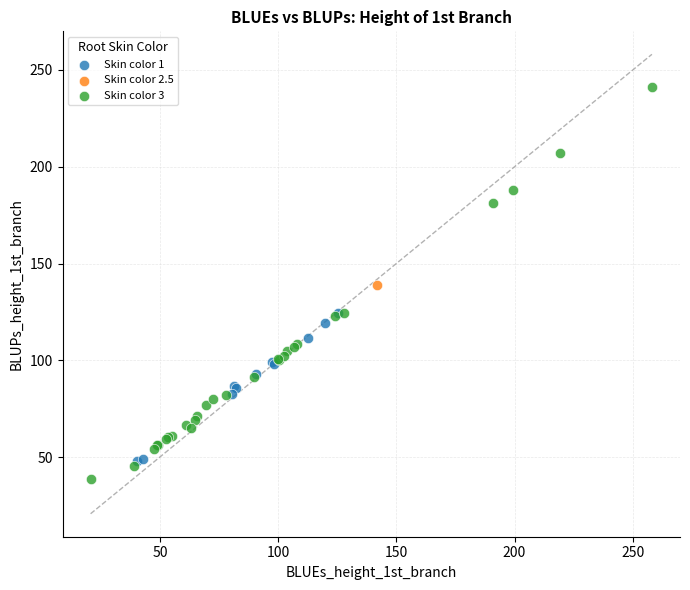

What are all the series names shown in the legend?

Skin color 1, Skin color 2.5, Skin color 3